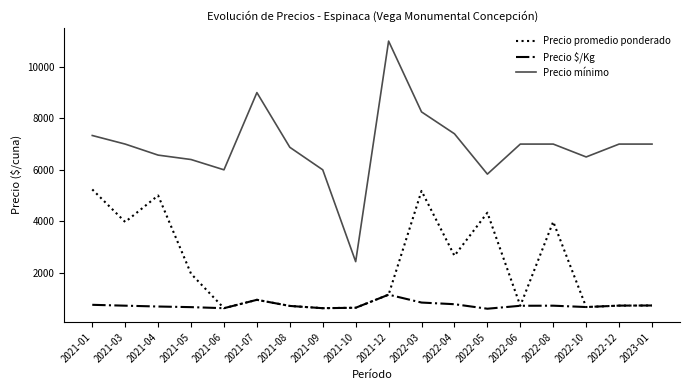

The value of Precio $/Kg at 2021-07 is 1584.2. True or false?

False